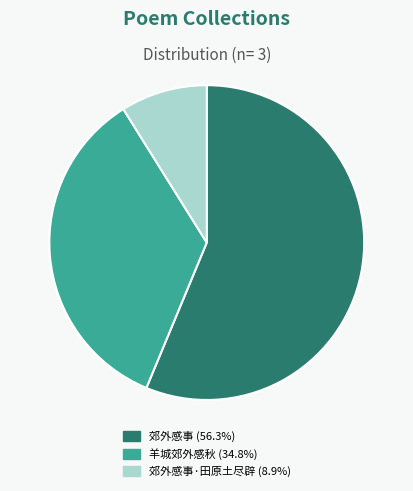

Is there any slice that represents more than half of the pie?

Yes